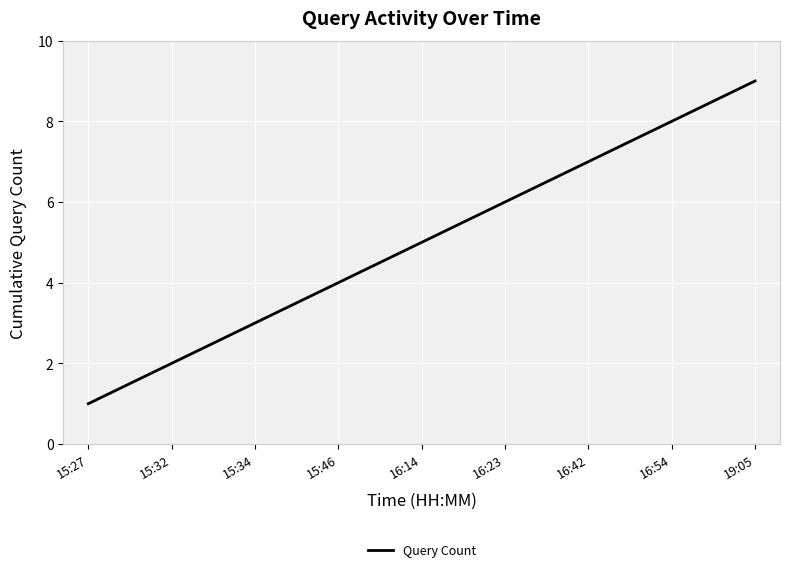

Read the value at 15:34.

3